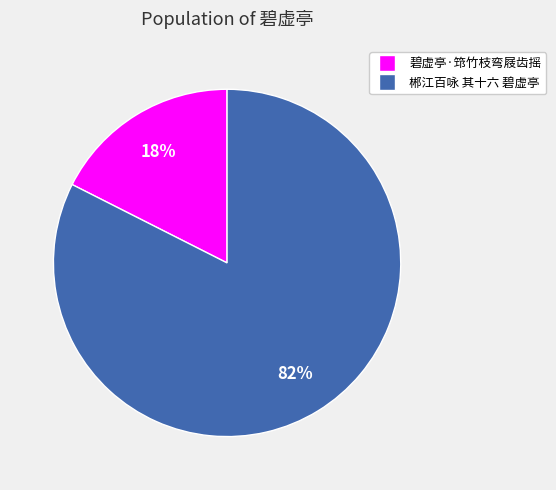

To the nearest percent, what is the combined percentage of 碧虚亭·筇竹枝弯屐齿摇 and 郴江百咏 其十六 碧虚亭?

100%